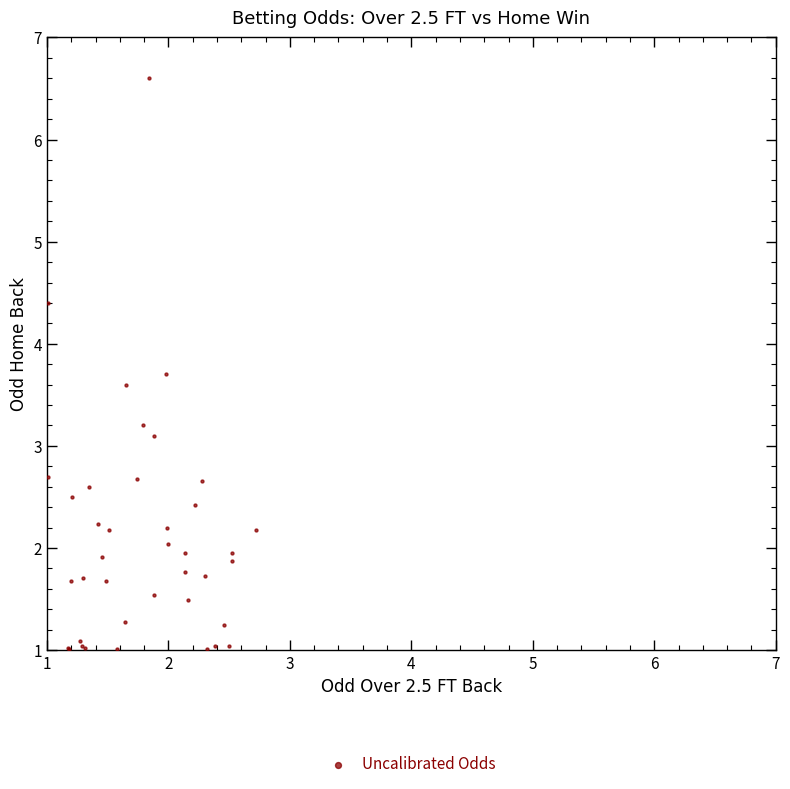

What Y value in the scatter plot is closest to 3?

3.1